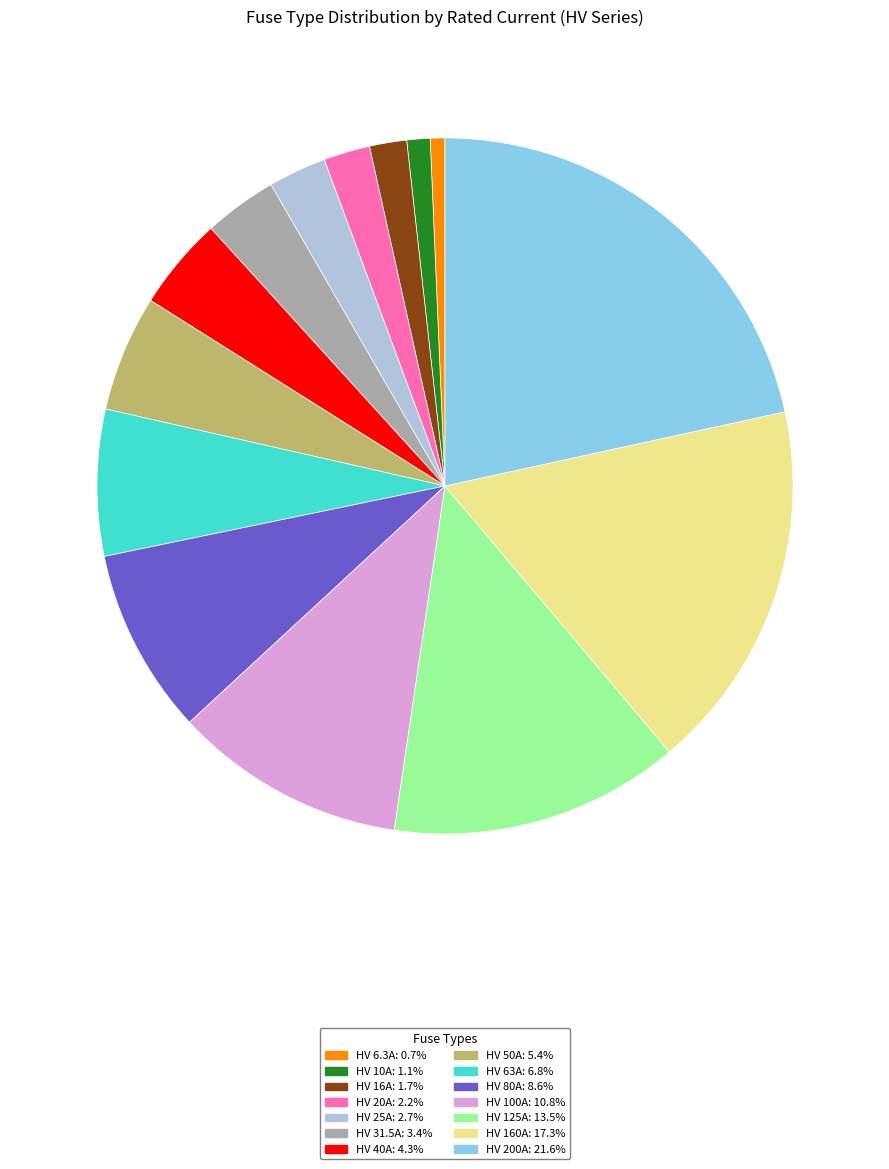

Is HV 25A the majority of the pie?

No